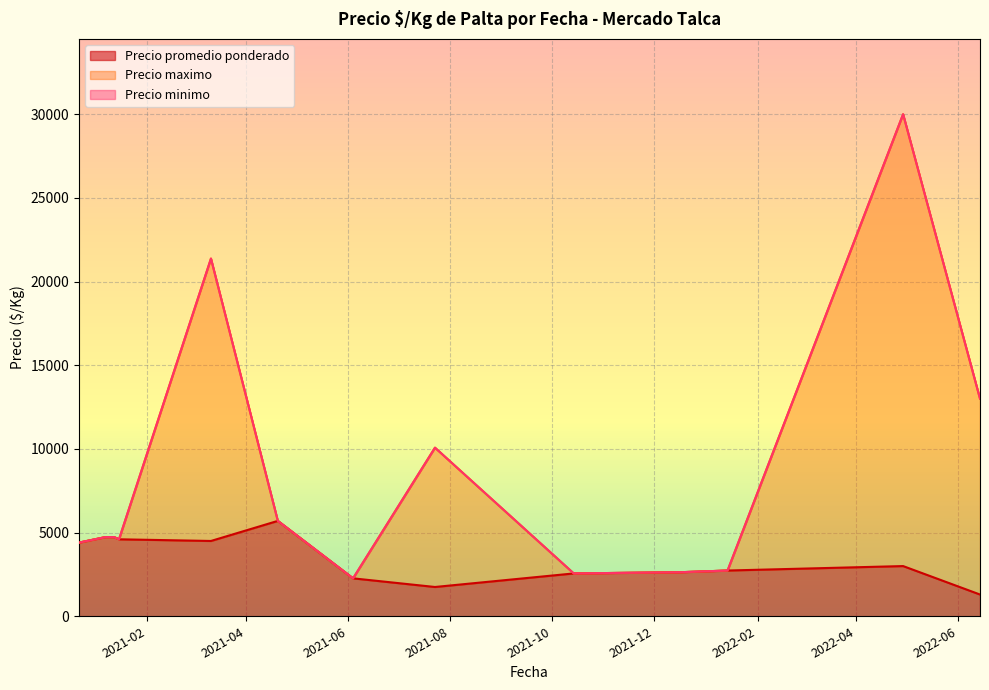

Which series has the widest spread of values?

Precio maximo